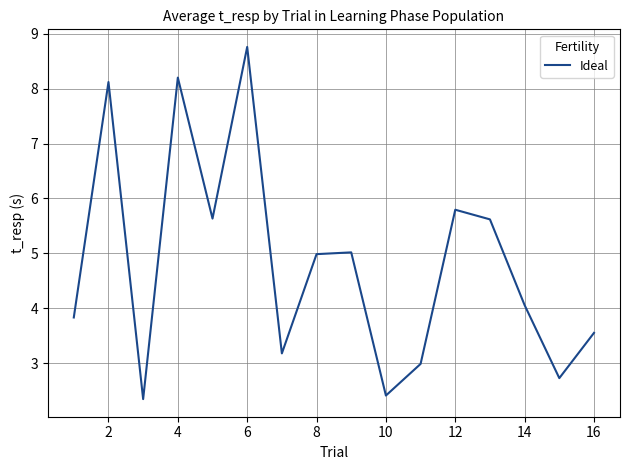

Is this an area chart (filled region under the line)?

No